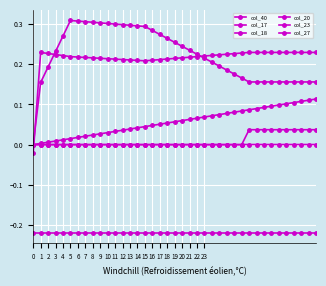

Where do col_20 and col_23 first cross each other?

0 and 1